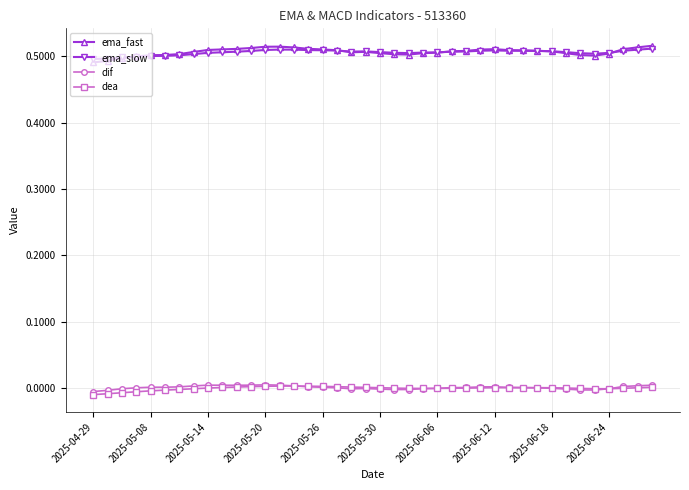

Which series has the widest spread of values?

ema_fast